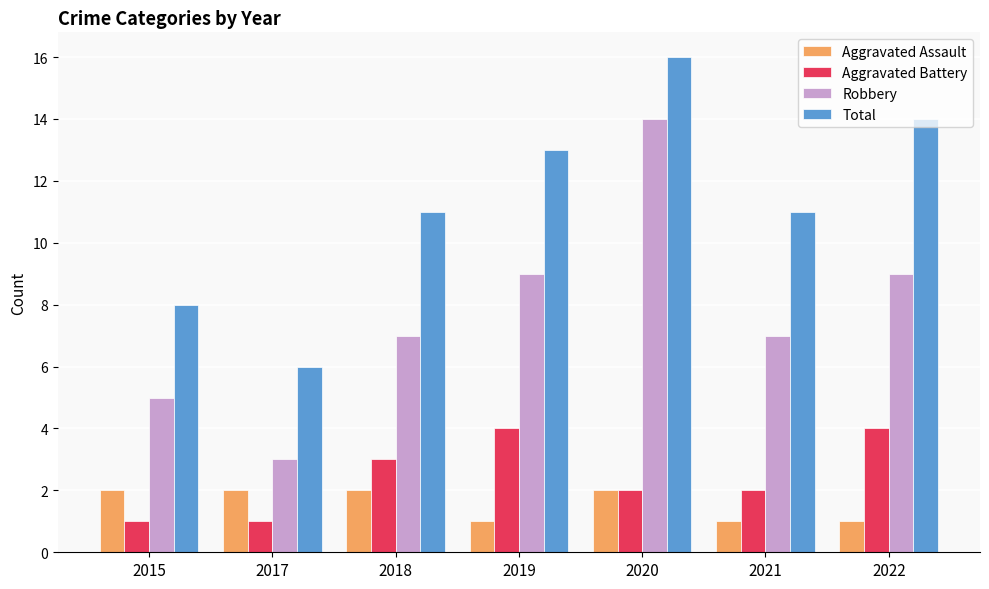

Which series has the widest spread of values?

Robbery